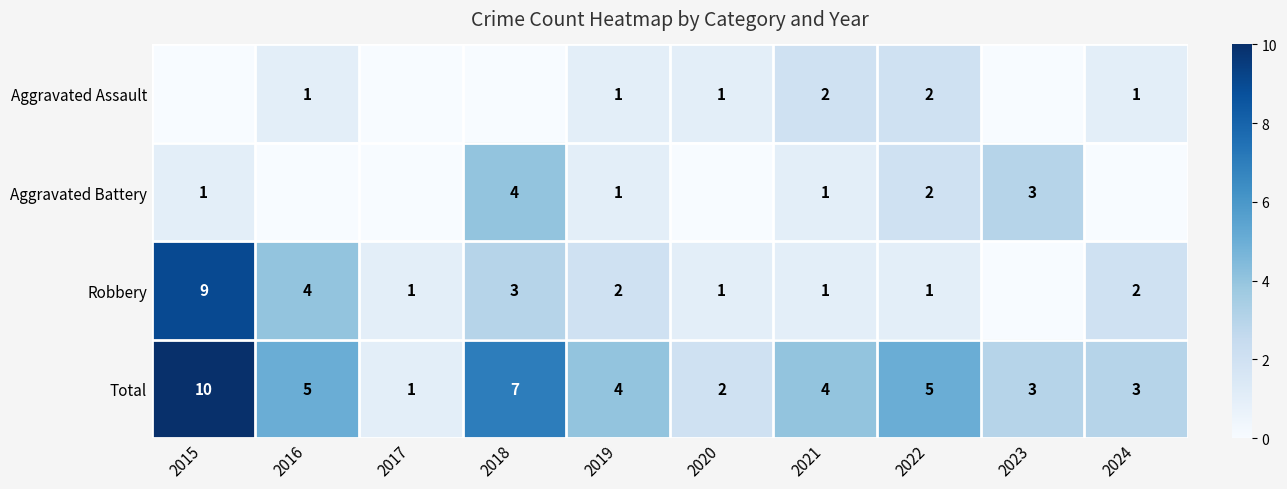

What is the difference between the highest and lowest values at 2022?

4